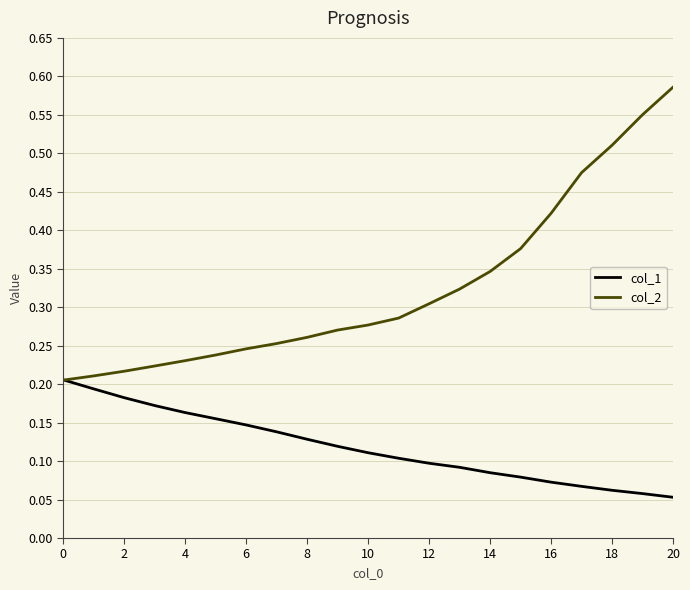

Which series ends up on top after the final intersection of col_1 and col_2?

col_2